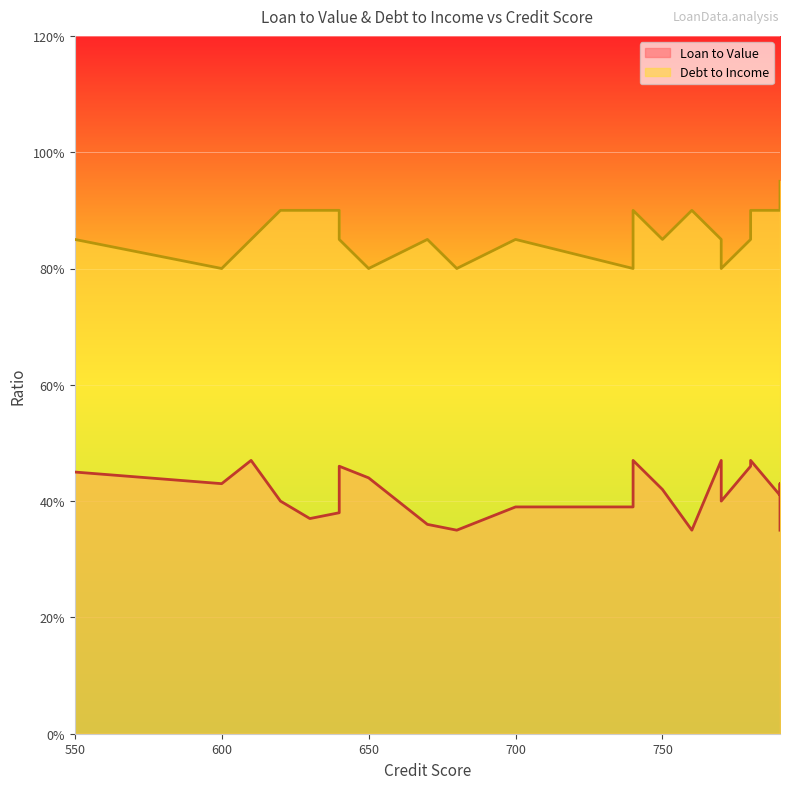

At how many categories does at least one series exceed 0?

24